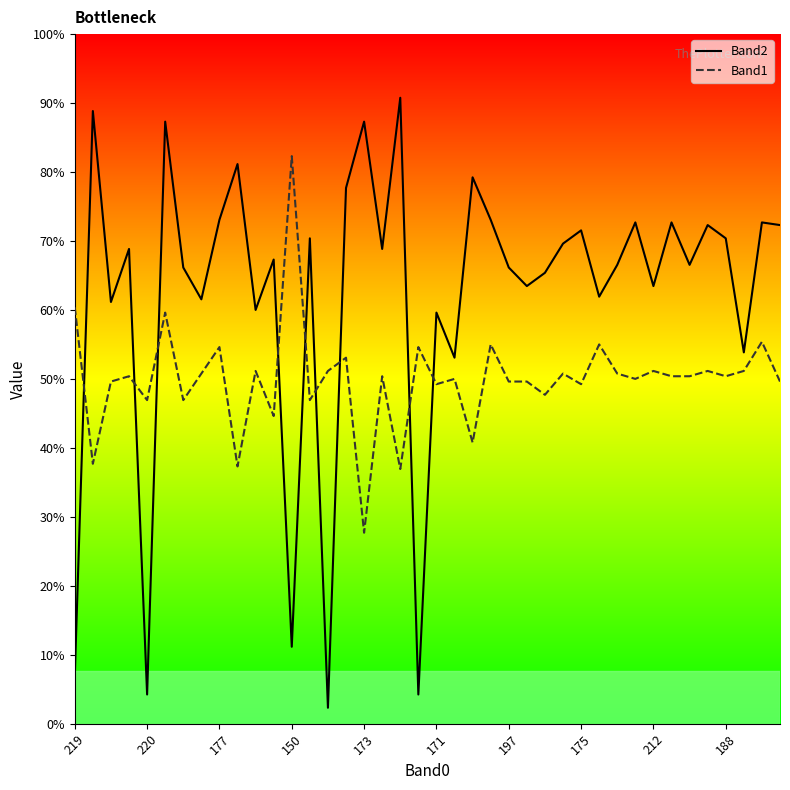

What are all the series names shown in the legend?

Band2, Band1